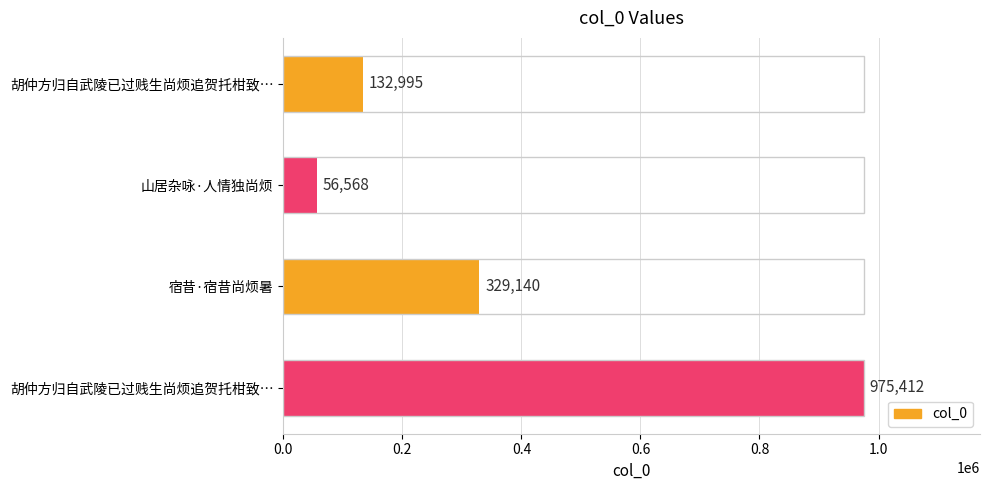

How many values are below 329140?

2